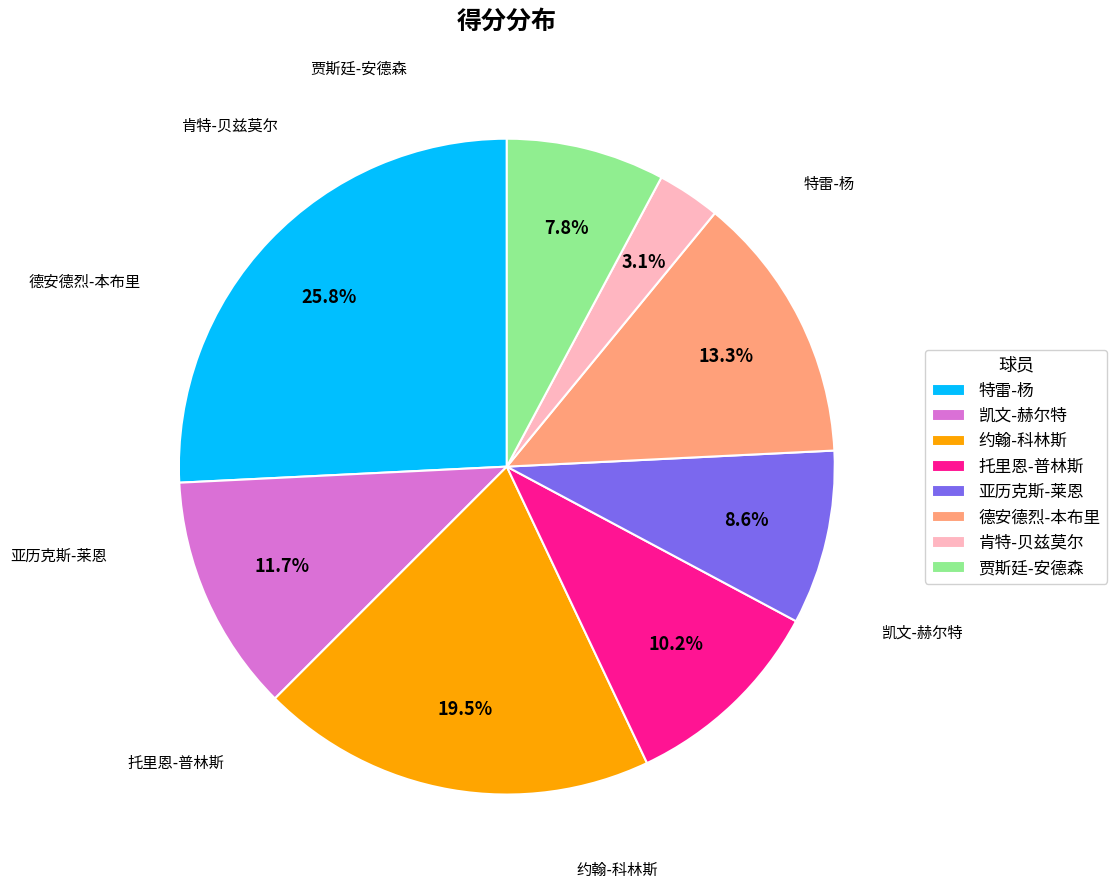

To the nearest percent, what is the combined percentage of 托里恩-普林斯 and 特雷-杨?

36%